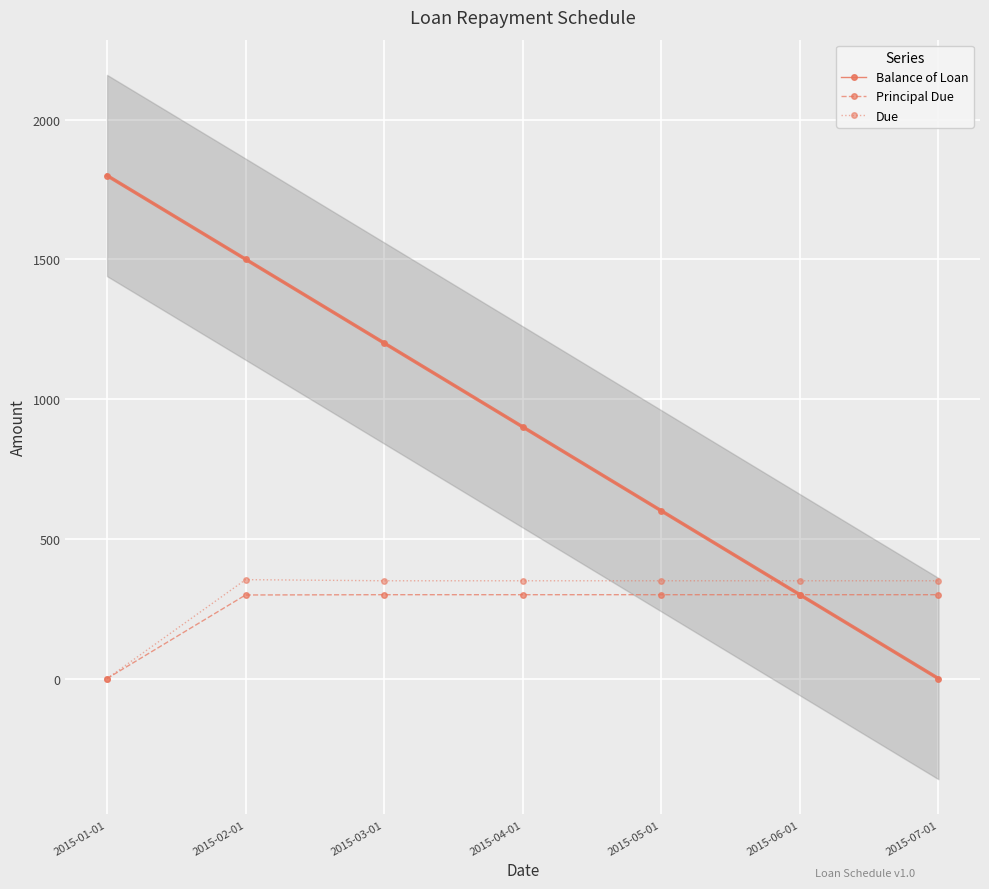

Which category has the highest value in the Principal Due series?

2015-03-01